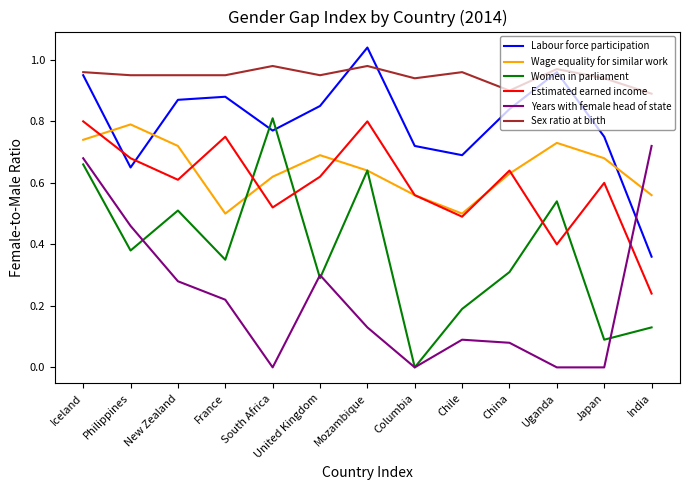

Where do Labour force participation and Women in parliament first cross each other?

France and South Africa